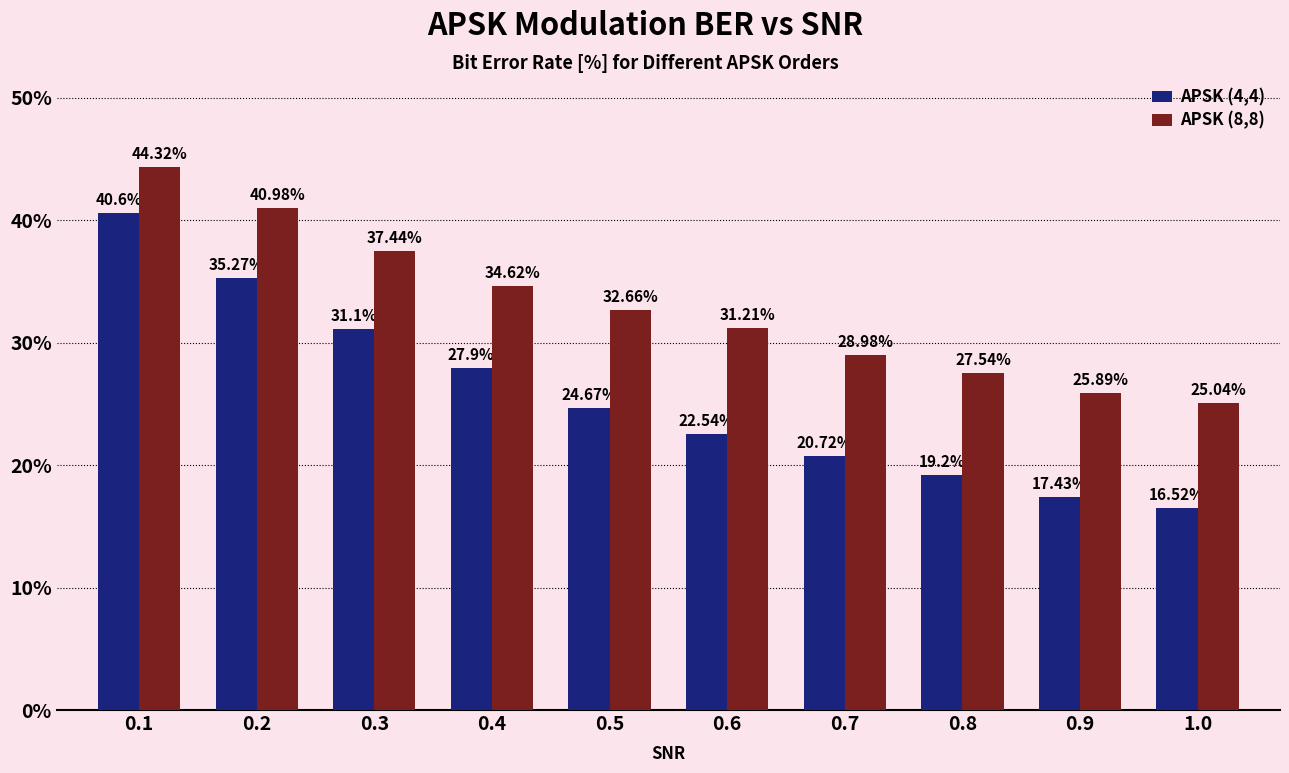

What are all the series names shown in the legend?

APSK (4,4), APSK (8,8)